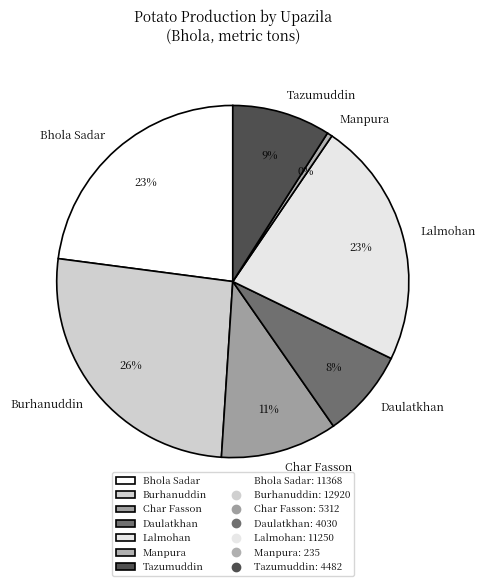

Does Char Fasson represent more than half of the total?

No